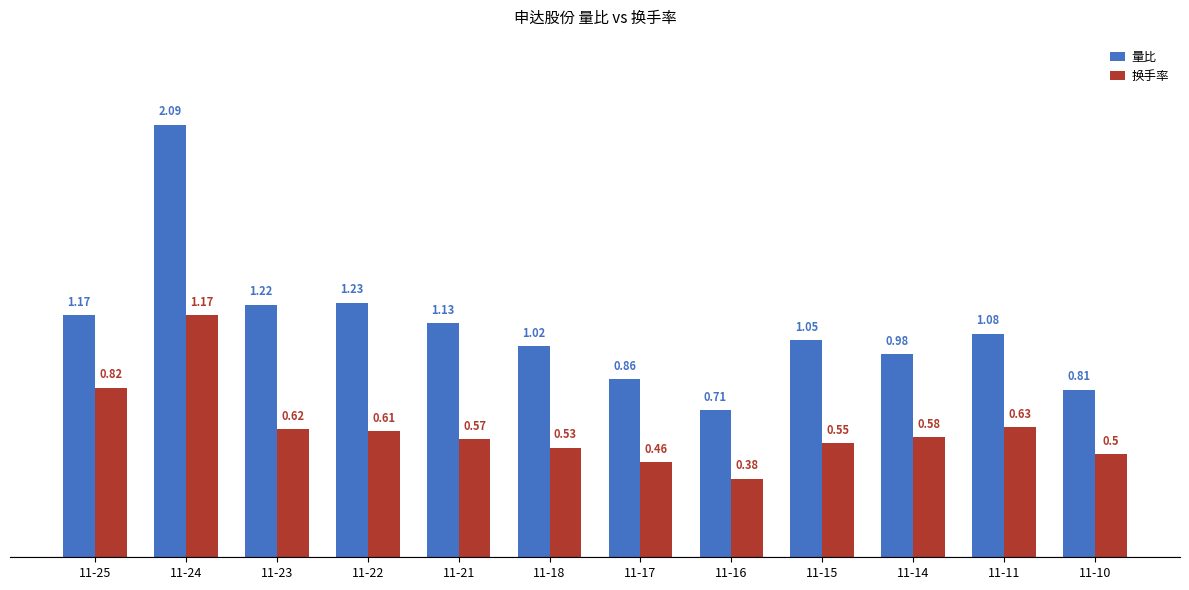

At which category is the sum across all series the highest?

11-24